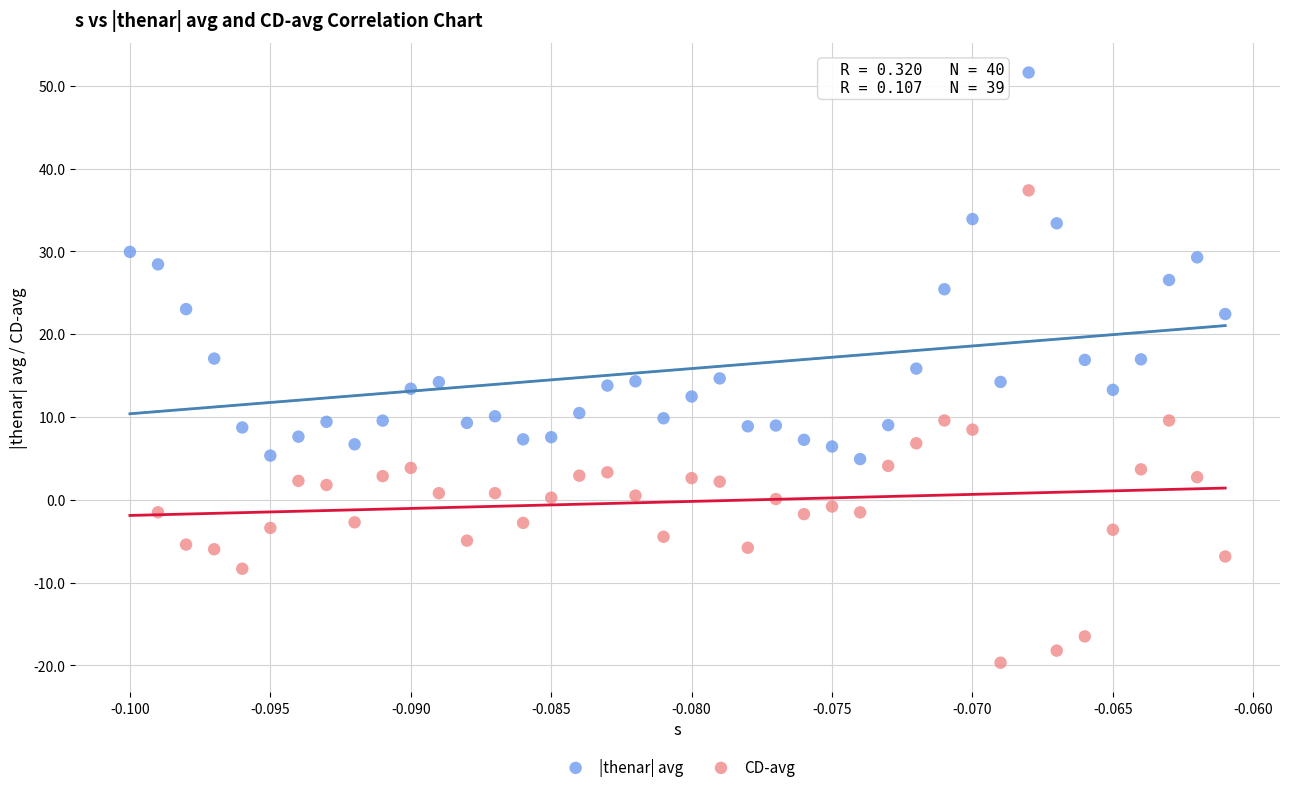

Which series reaches the minimum Y coordinate?

CD-avg